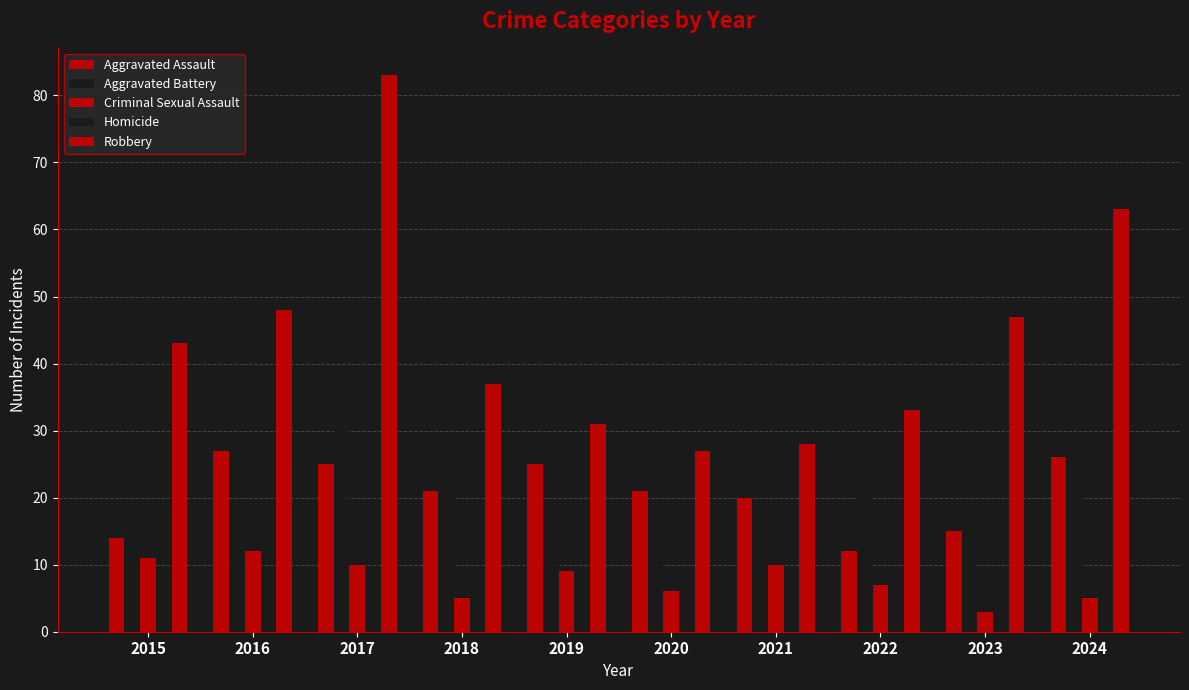

At which label does Homicide first exceed 2?

2018